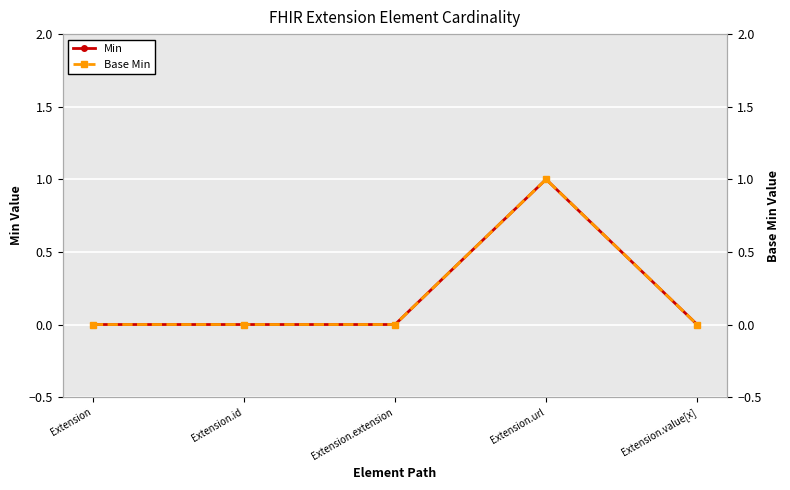

Reading left to right, what are all the values shown in this chart?

Min: 0	0	0	1	0
Base Min: 0	0	0	1	0